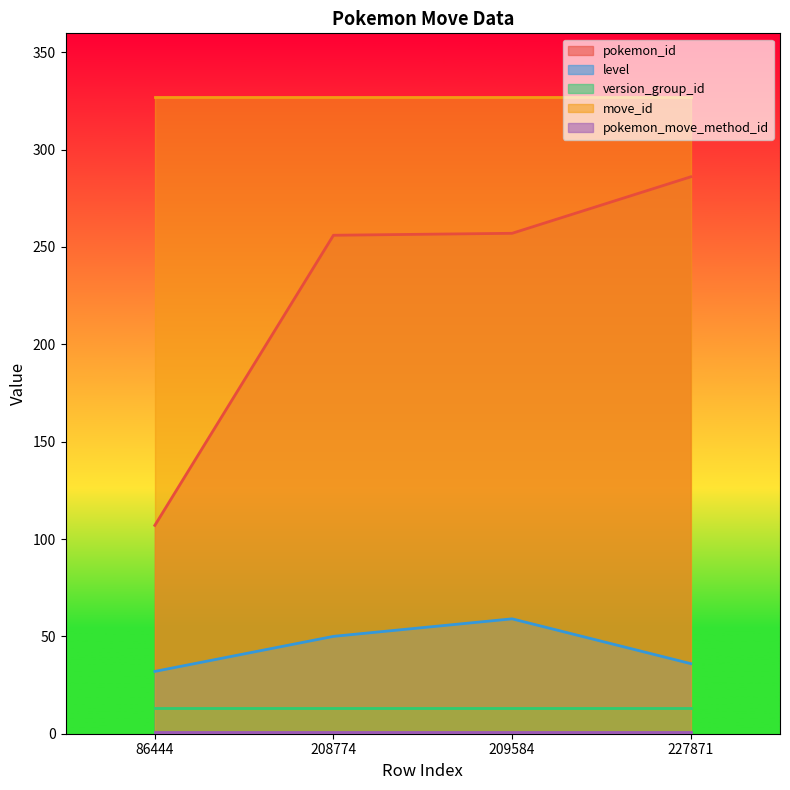

The pokemon_id series shows 129 at 227871. True or false?

False